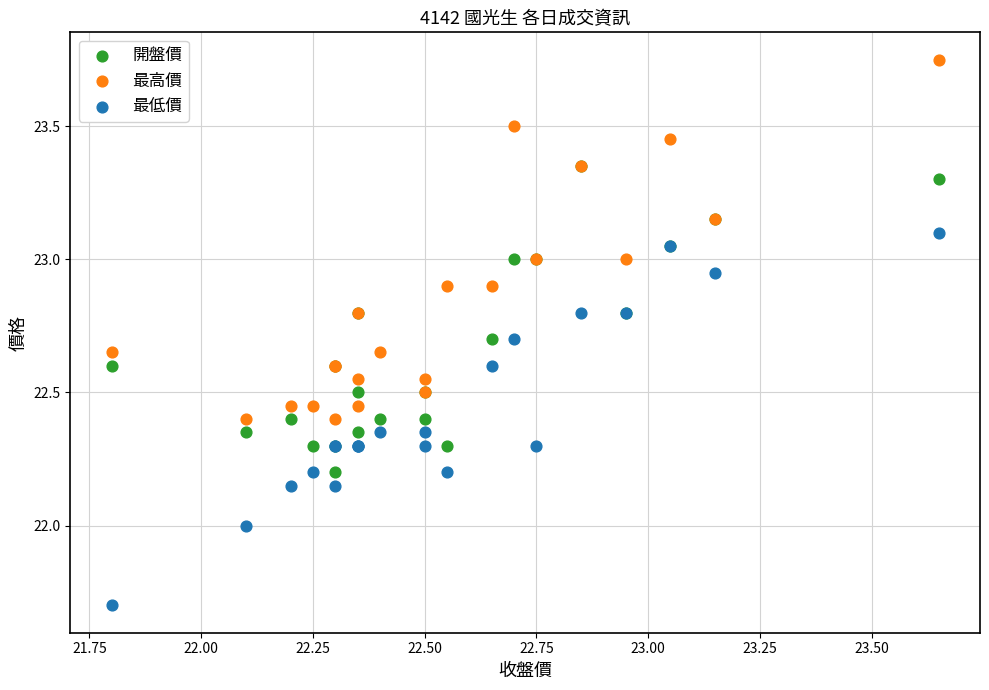

Which series contains the lowest Y value?

最低價